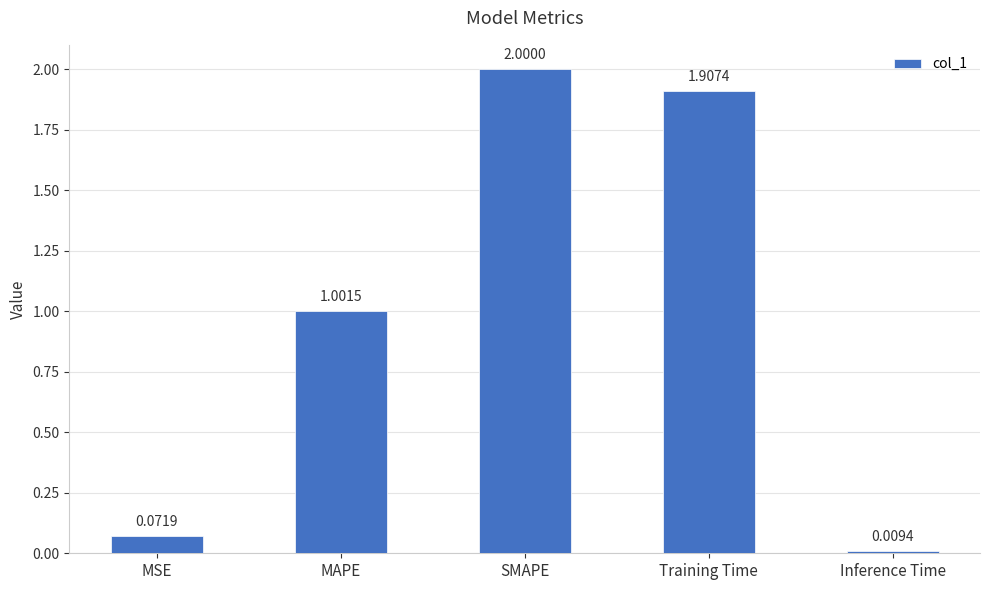

Rank the categories by value from lowest to highest.

Inference Time, MSE, MAPE, Training Time, SMAPE